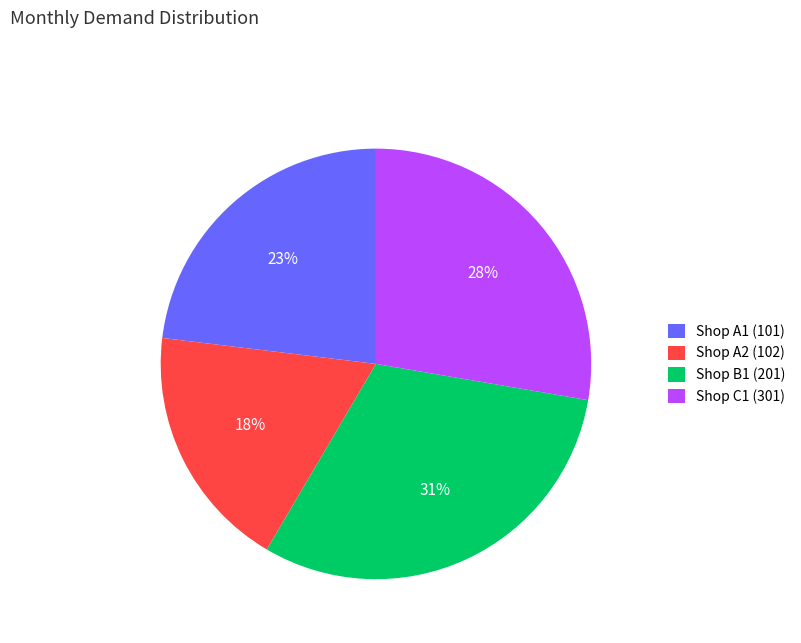

Count the number of slices in the pie.

4